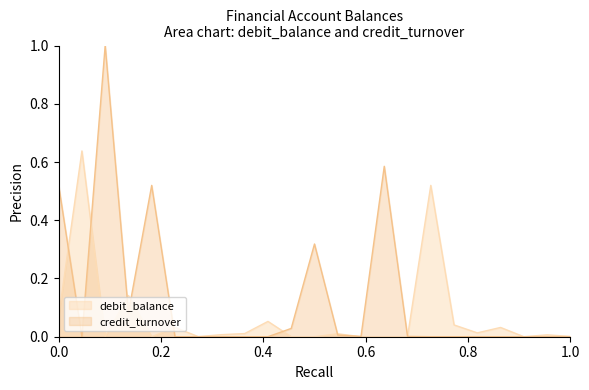

The value of debit_balance at 4112 is -0.4. True or false?

False